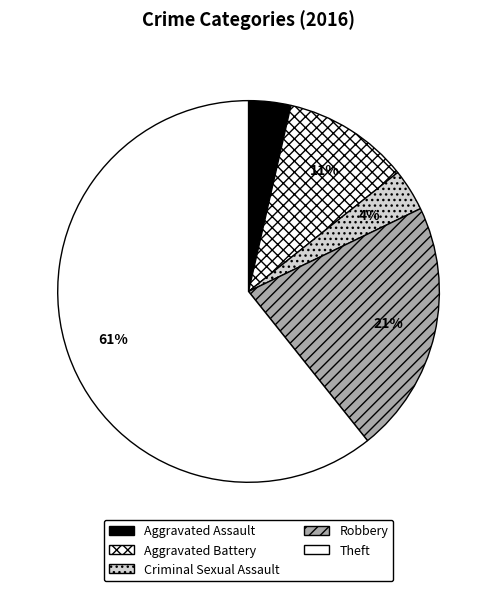

What percentage is the Aggravated Assault slice, to the nearest percent?

4%